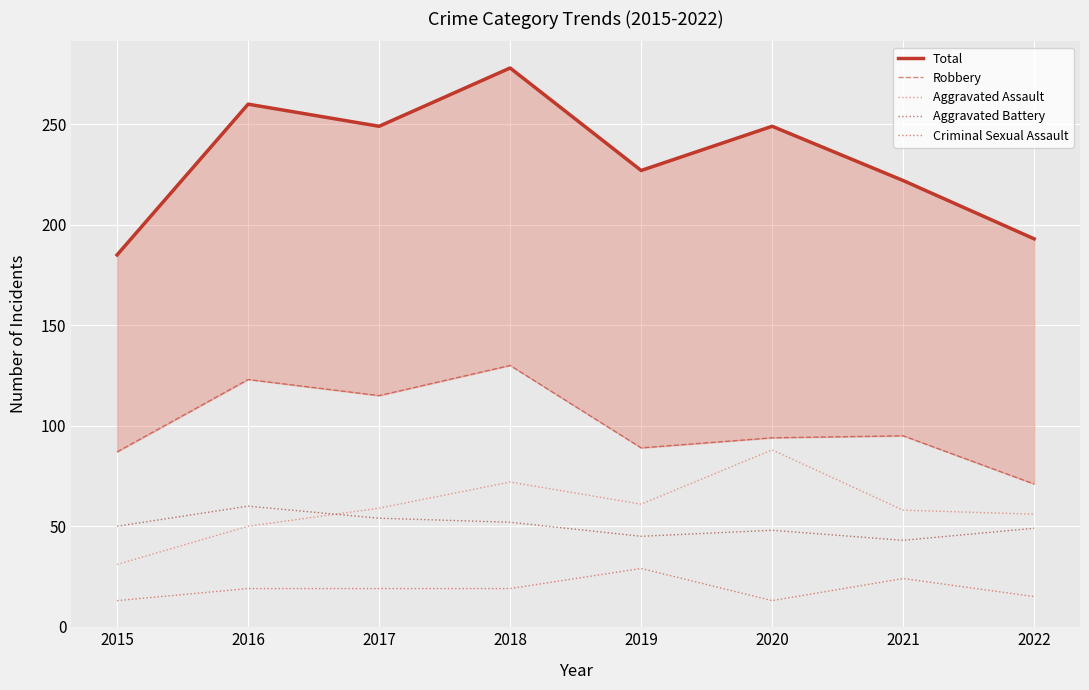

Which series has the largest range (max minus min)?

Total